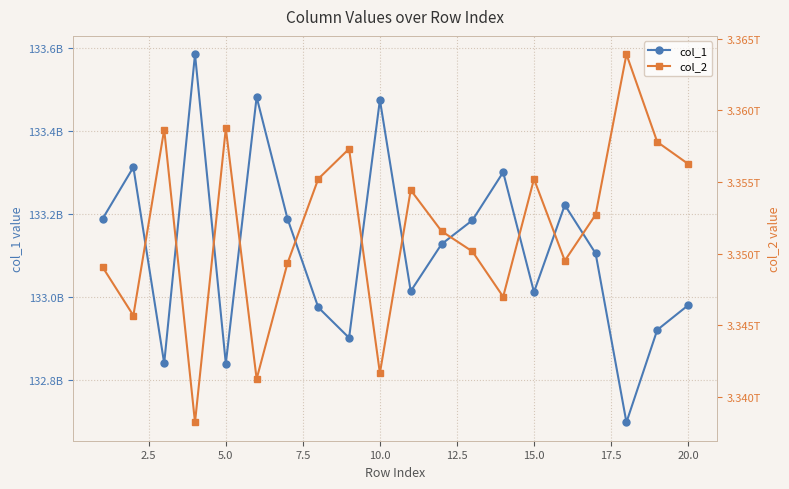

What is the highest value of the col_1 series?

133584653915.8